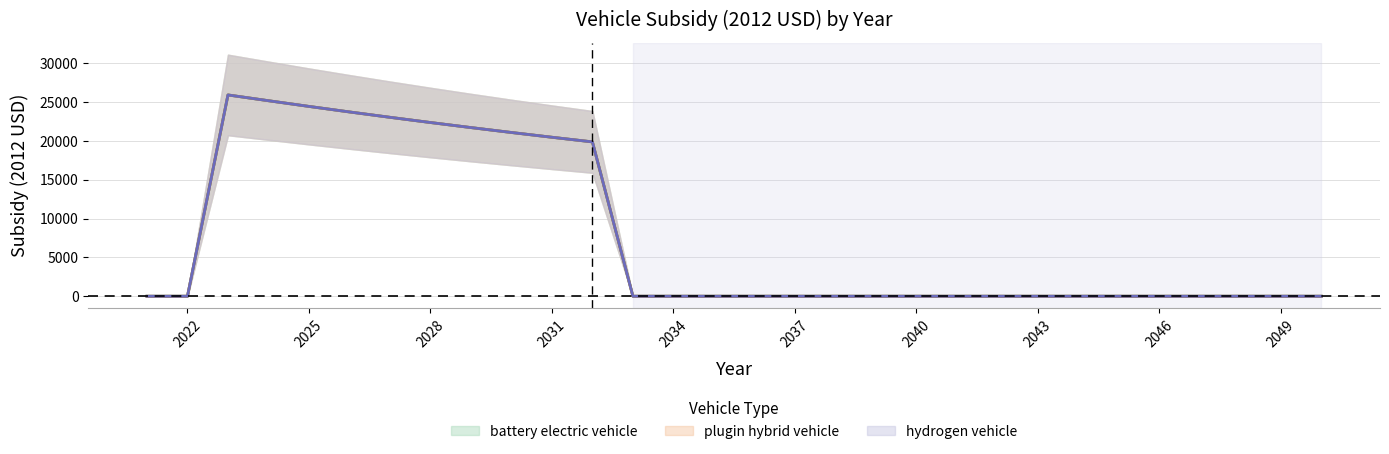

Does the chart display data point markers on the line(s)?

No